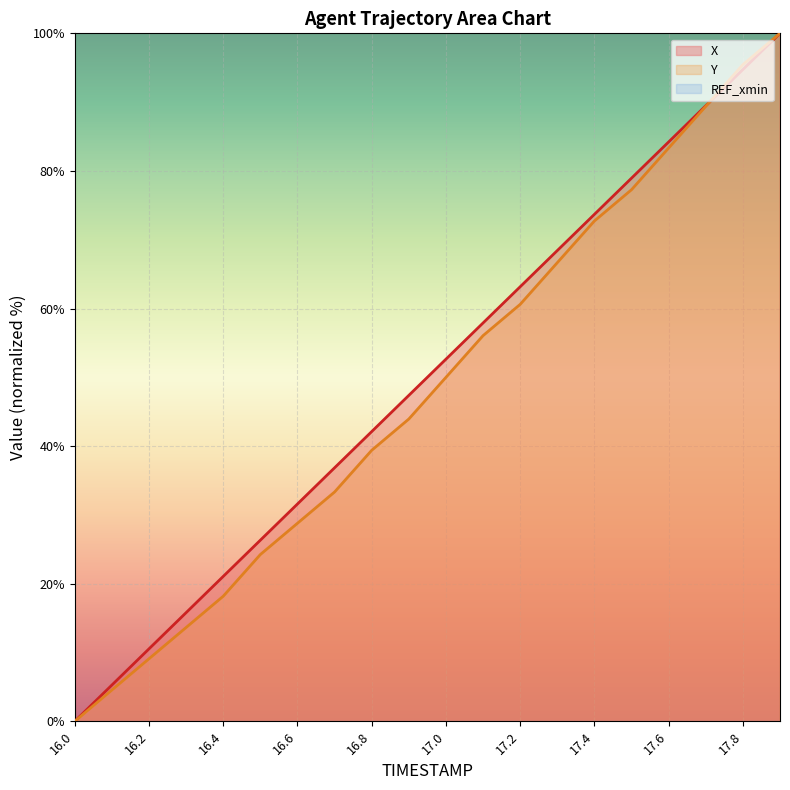

Rank the series by their average value, from highest to lowest.

X, Y